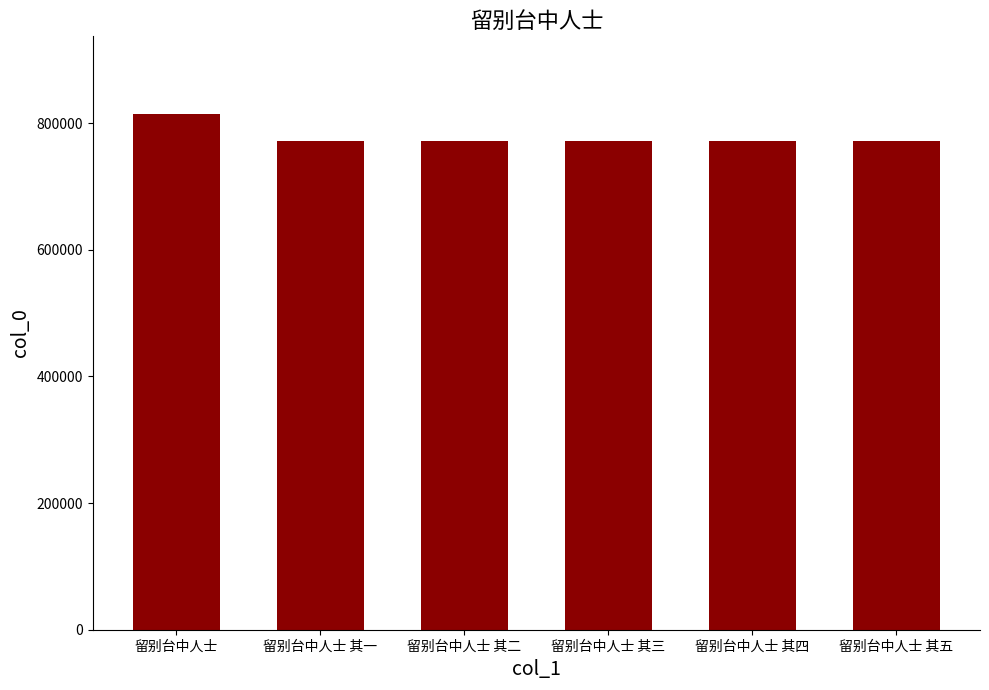

How many data points are less than 772332?

3